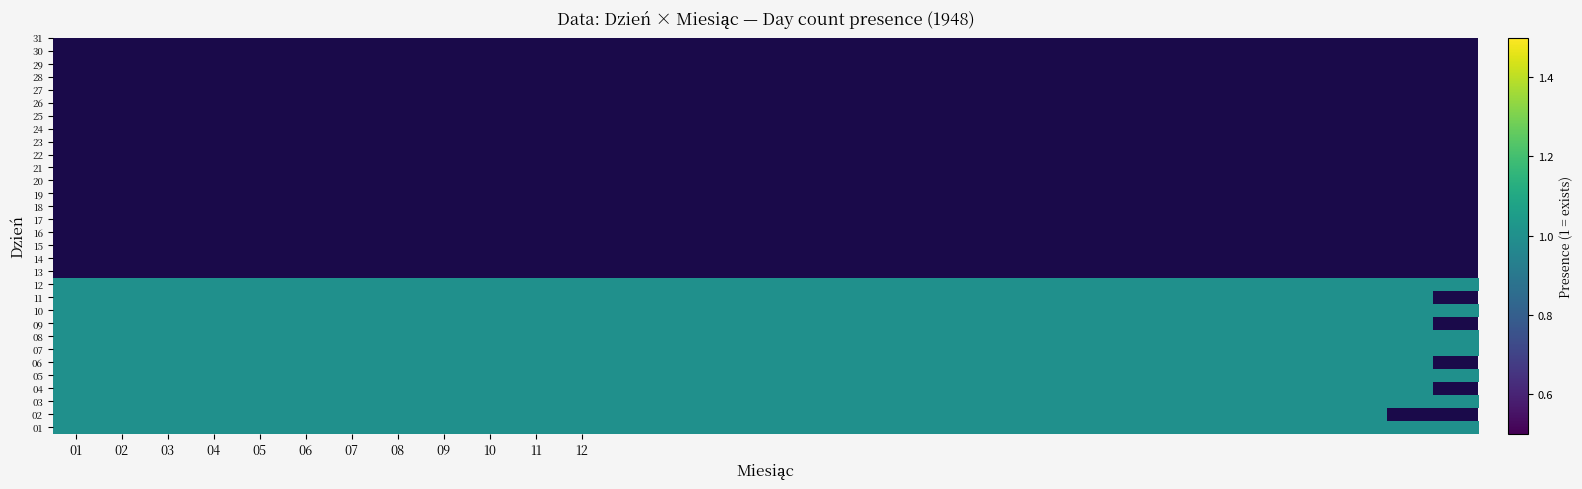

Reading left to right, extract all data points from this chart.

01: 1	1	1	1	1	1	1	1	1	1	1	1	1	1	1	1	1	1	1	1	1	1	1	1	1	1	1	1	1	1	1
02: 1	1	1	1	1	1	1	1	1	1	1	1	1	1	1	1	1	1	1	1	1	1	1	1	1	1	1	1	1	0	0
03: 1	1	1	1	1	1	1	1	1	1	1	1	1	1	1	1	1	1	1	1	1	1	1	1	1	1	1	1	1	1	1
04: 1	1	1	1	1	1	1	1	1	1	1	1	1	1	1	1	1	1	1	1	1	1	1	1	1	1	1	1	1	1	0
05: 1	1	1	1	1	1	1	1	1	1	1	1	1	1	1	1	1	1	1	1	1	1	1	1	1	1	1	1	1	1	1
06: 1	1	1	1	1	1	1	1	1	1	1	1	1	1	1	1	1	1	1	1	1	1	1	1	1	1	1	1	1	1	0
07: 1	1	1	1	1	1	1	1	1	1	1	1	1	1	1	1	1	1	1	1	1	1	1	1	1	1	1	1	1	1	1
08: 1	1	1	1	1	1	1	1	1	1	1	1	1	1	1	1	1	1	1	1	1	1	1	1	1	1	1	1	1	1	1
09: 1	1	1	1	1	1	1	1	1	1	1	1	1	1	1	1	1	1	1	1	1	1	1	1	1	1	1	1	1	1	0
10: 1	1	1	1	1	1	1	1	1	1	1	1	1	1	1	1	1	1	1	1	1	1	1	1	1	1	1	1	1	1	1
11: 1	1	1	1	1	1	1	1	1	1	1	1	1	1	1	1	1	1	1	1	1	1	1	1	1	1	1	1	1	1	0
12: 1	1	1	1	1	1	1	1	1	1	1	1	1	1	1	1	1	1	1	1	1	1	1	1	1	1	1	1	1	1	1